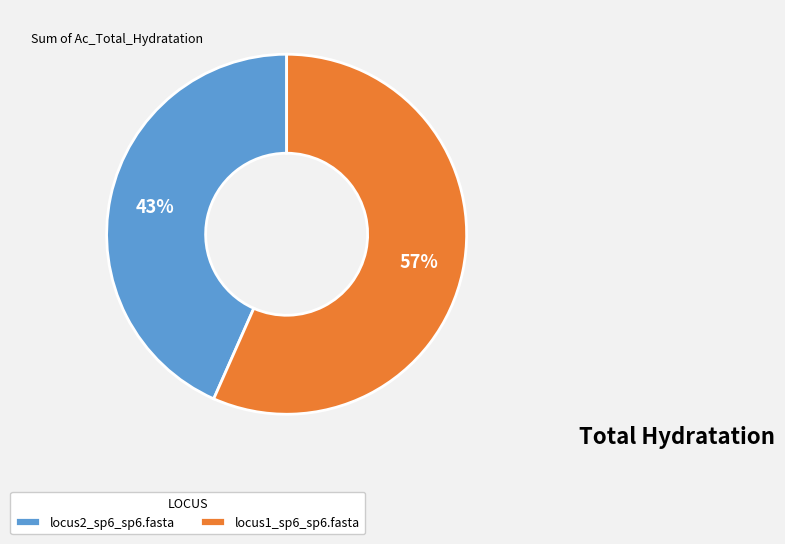

Approximately how many times larger is the value at locus2_sp6_sp6.fasta compared to locus1_sp6_sp6.fasta?

0.8